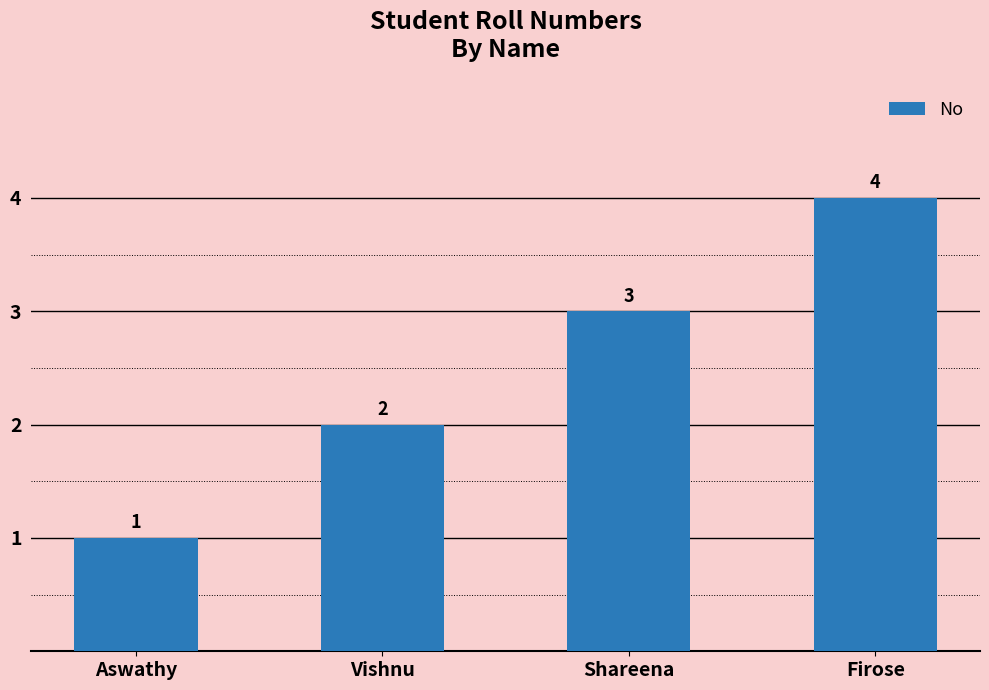

What position from the right is Aswathy?

4